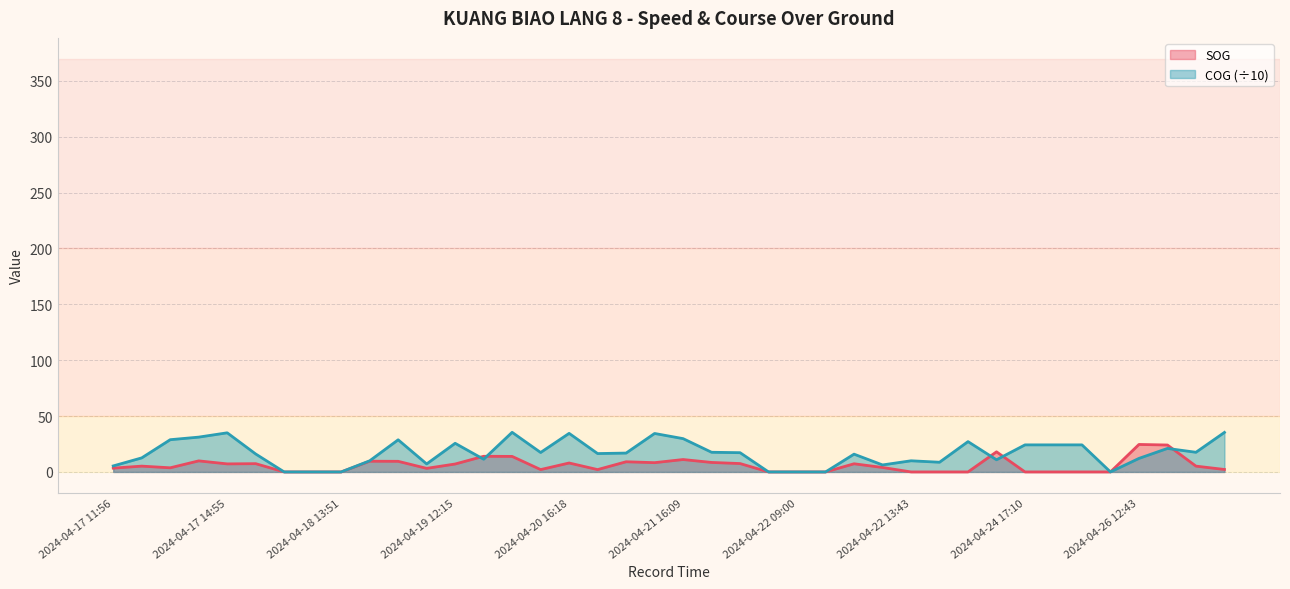

How many data points in SOG are less than 5?

20